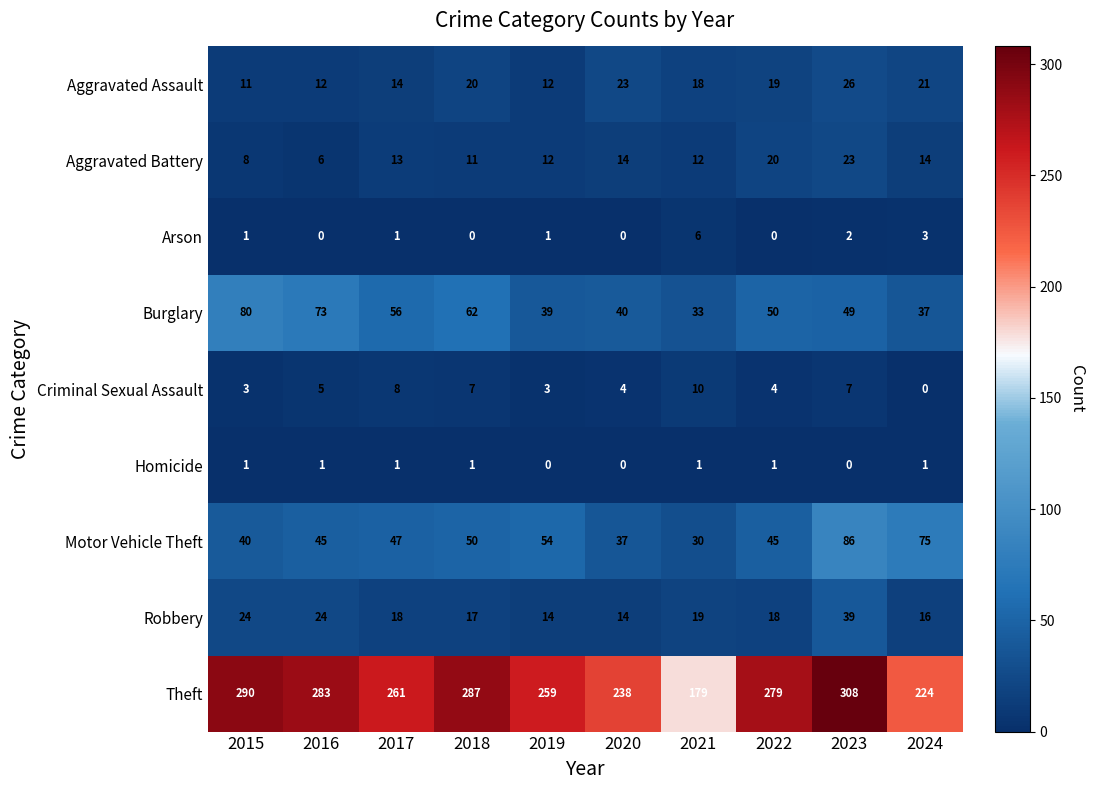

List the series in order of their peak value, highest first.

Theft, Motor Vehicle Theft, Burglary, Robbery, Aggravated Assault, Aggravated Battery, Criminal Sexual Assault, Arson, Homicide